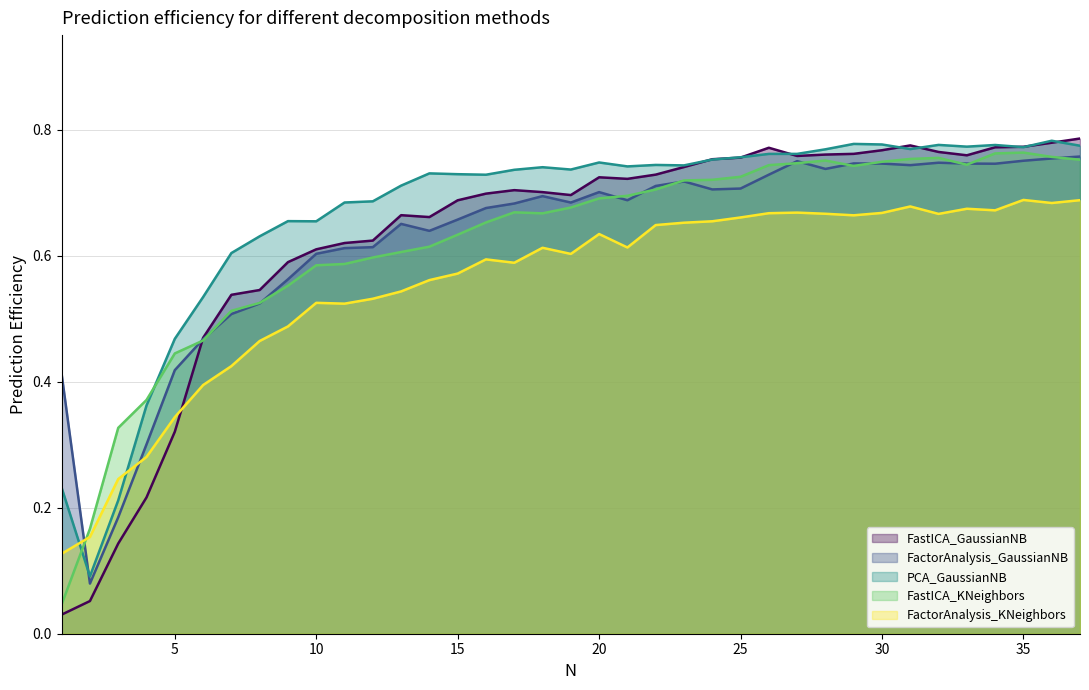

True or false: FactorAnalysis_GaussianNB and FastICA_KNeighbors intersect in this chart.

True